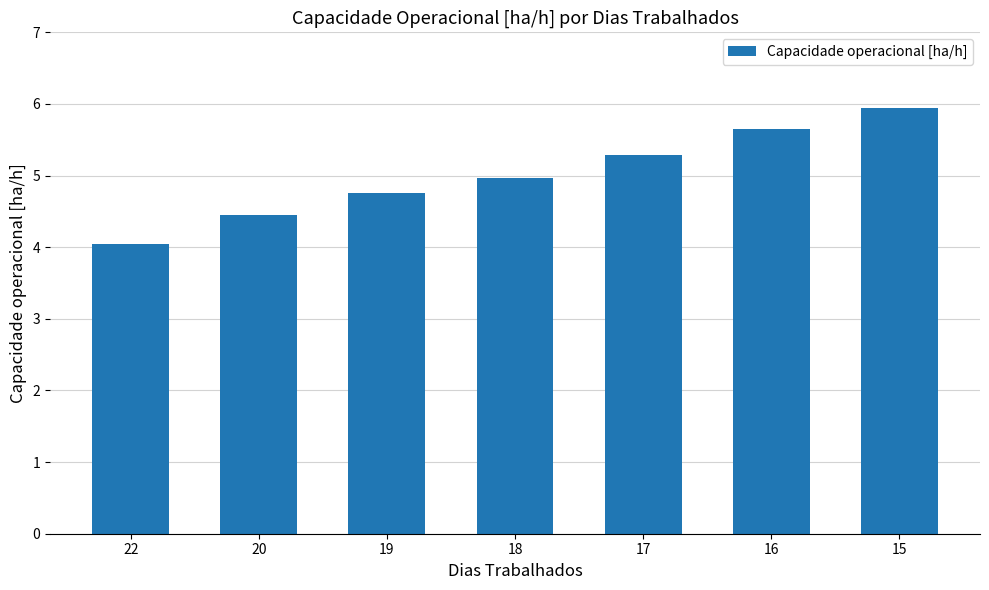

Where is the data nearest to the value 4?

22